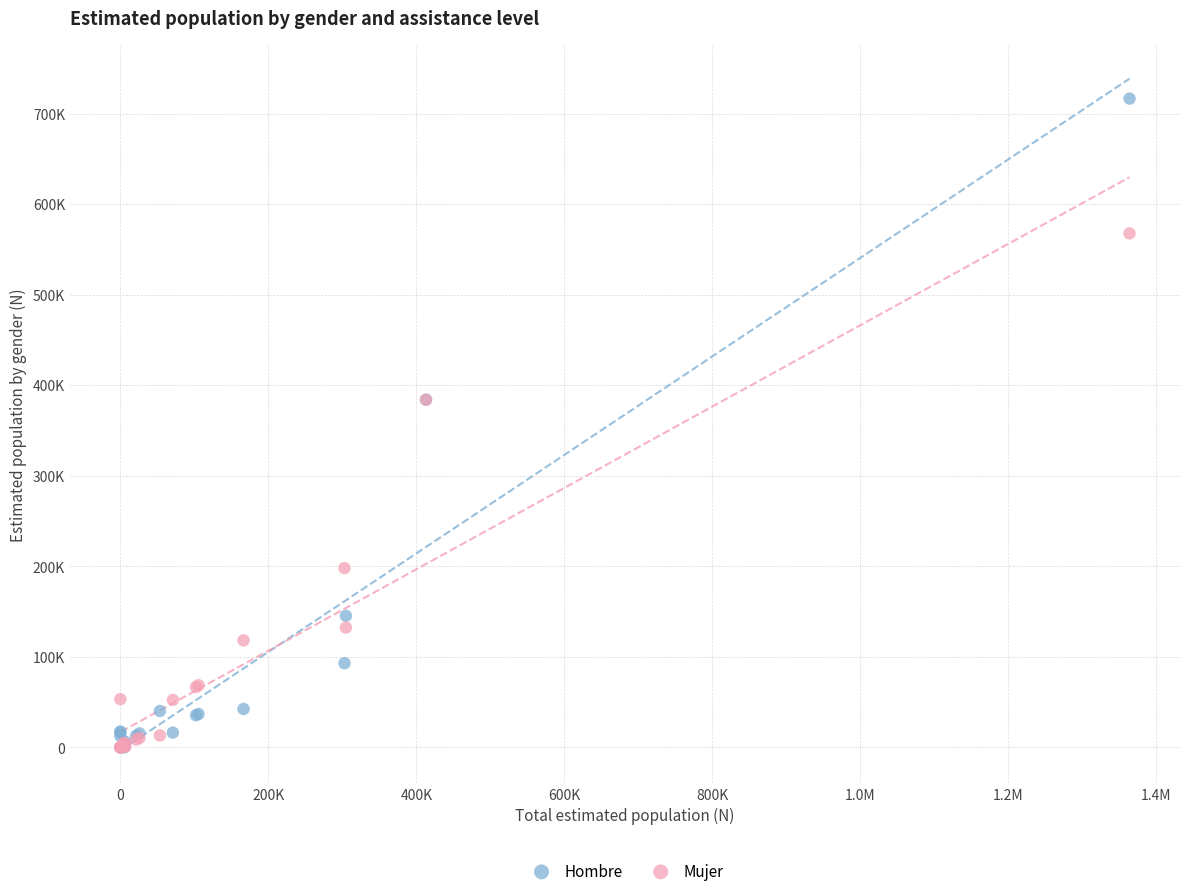

What are all the series names shown in the legend?

Hombre, Mujer